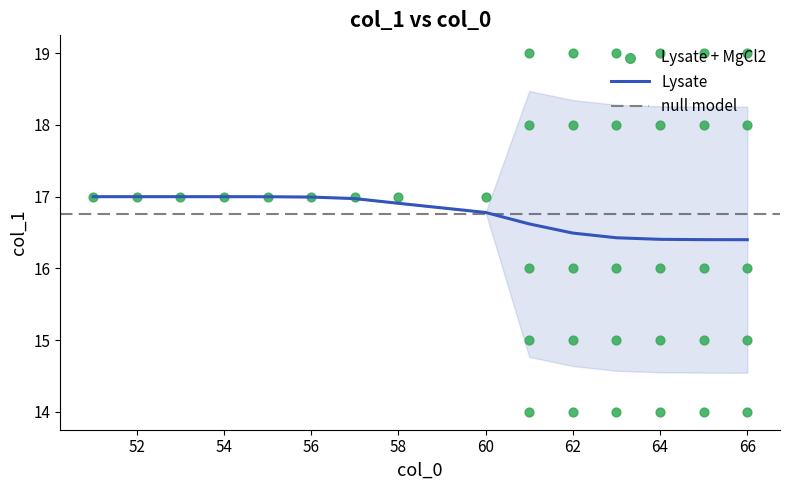

The Lysate series shows 17.0 at 56. True or false?

True